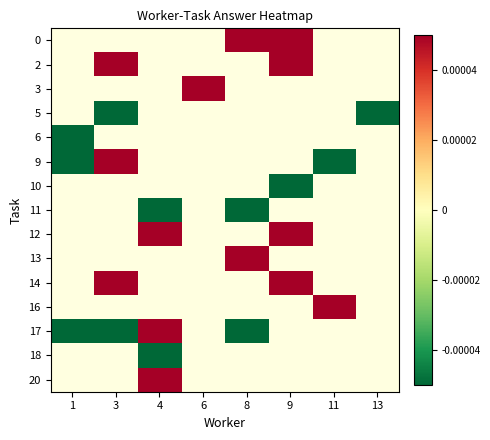

Is the value of 0 at 11 greater than the value of 13 at 8?

No